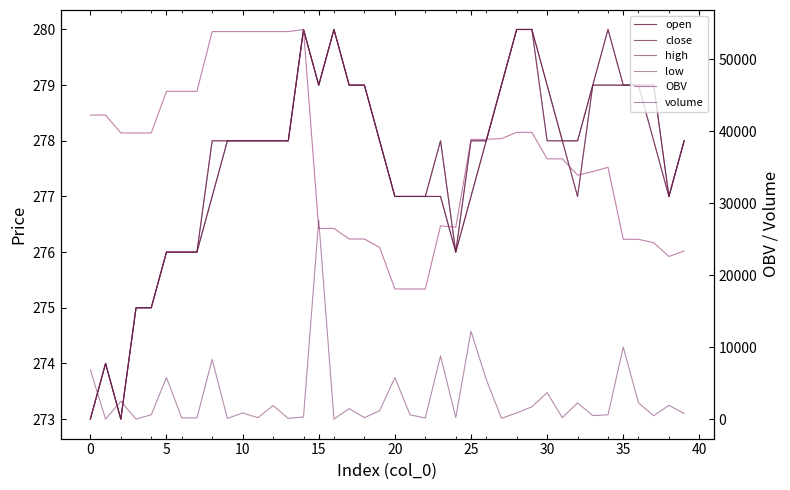

Is this an area chart (filled region under the line)?

No